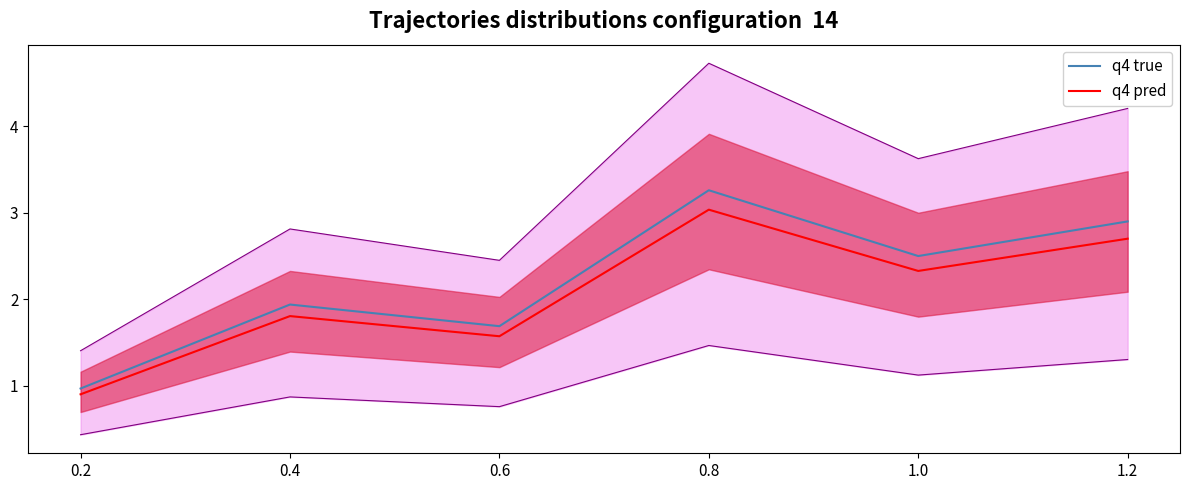

At which category does the data reach its first local valley?

0.6